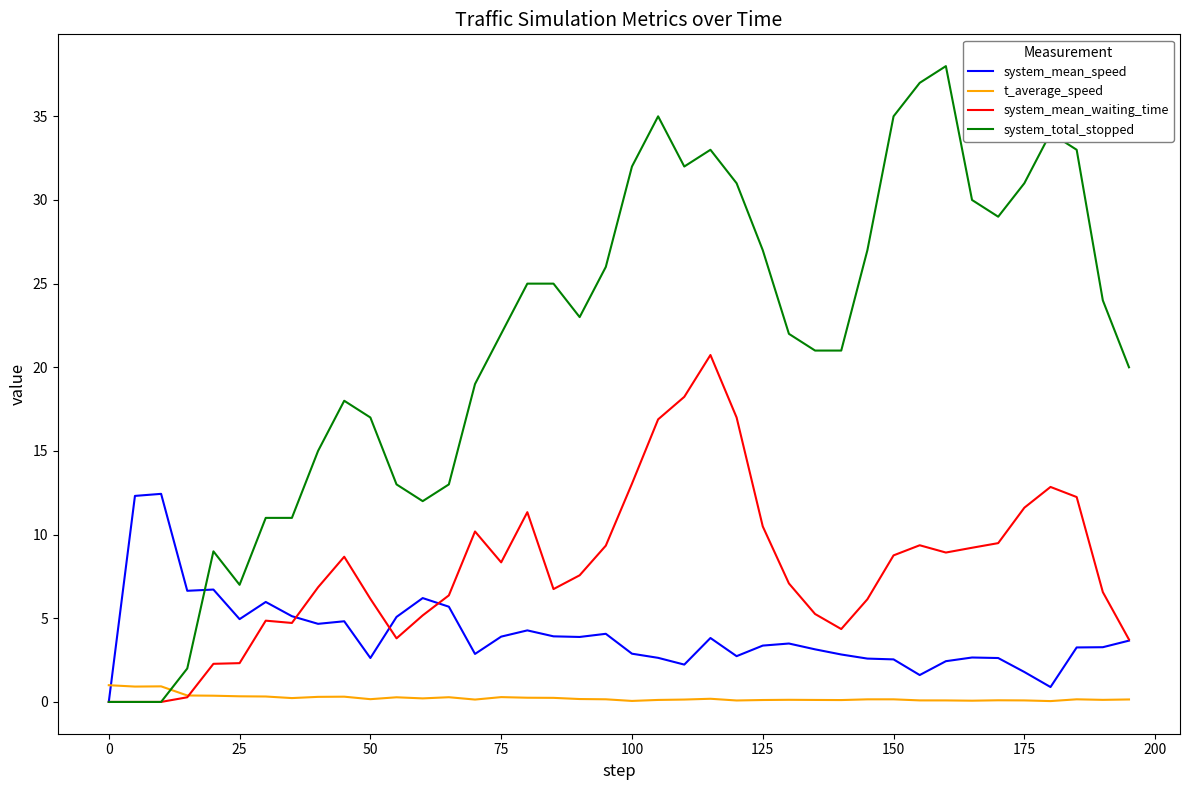

List the series in order of their overall mean, highest first.

system_total_stopped, system_mean_waiting_time, system_mean_speed, t_average_speed